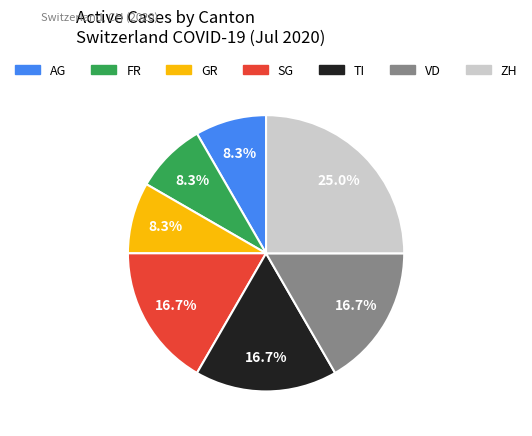

Is there any slice that represents more than half of the pie?

No